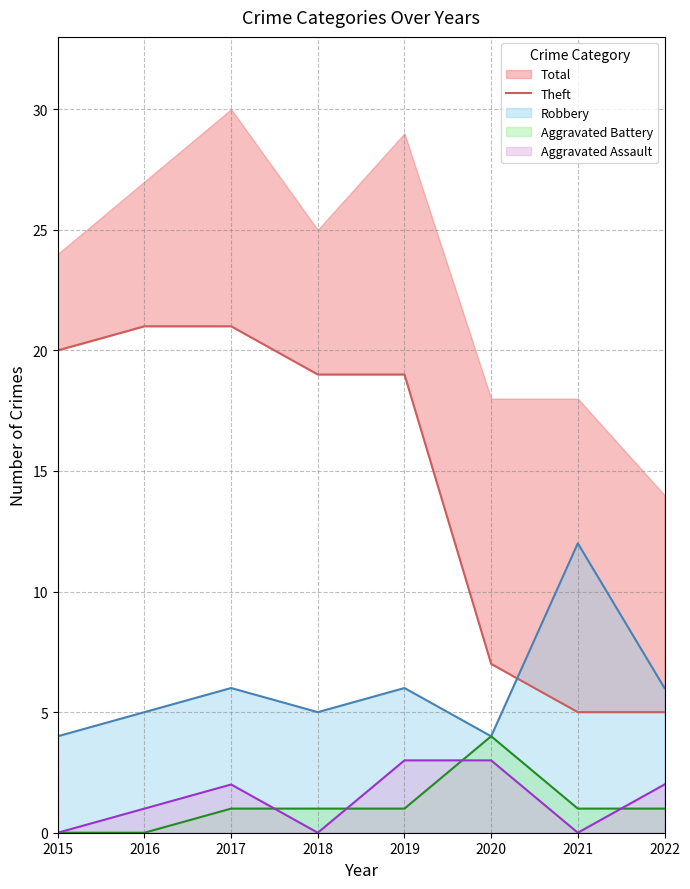

At which category does the chart reach its minimum across all series?

2021